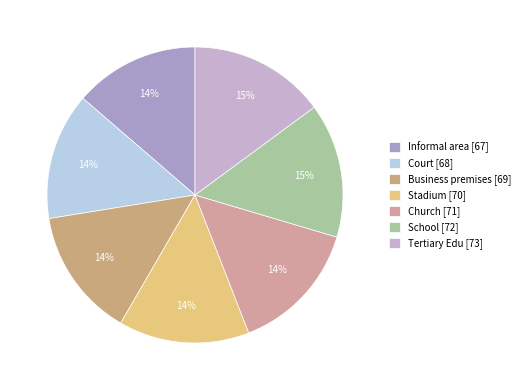

Does Stadium represent more than half of the total?

No